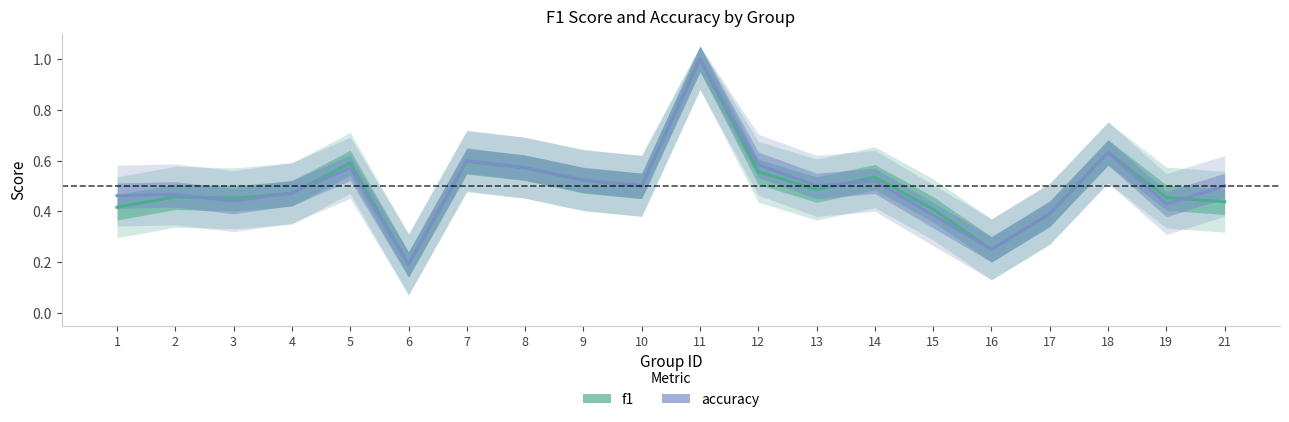

List the series in order of their peak value, highest first.

f1, accuracy